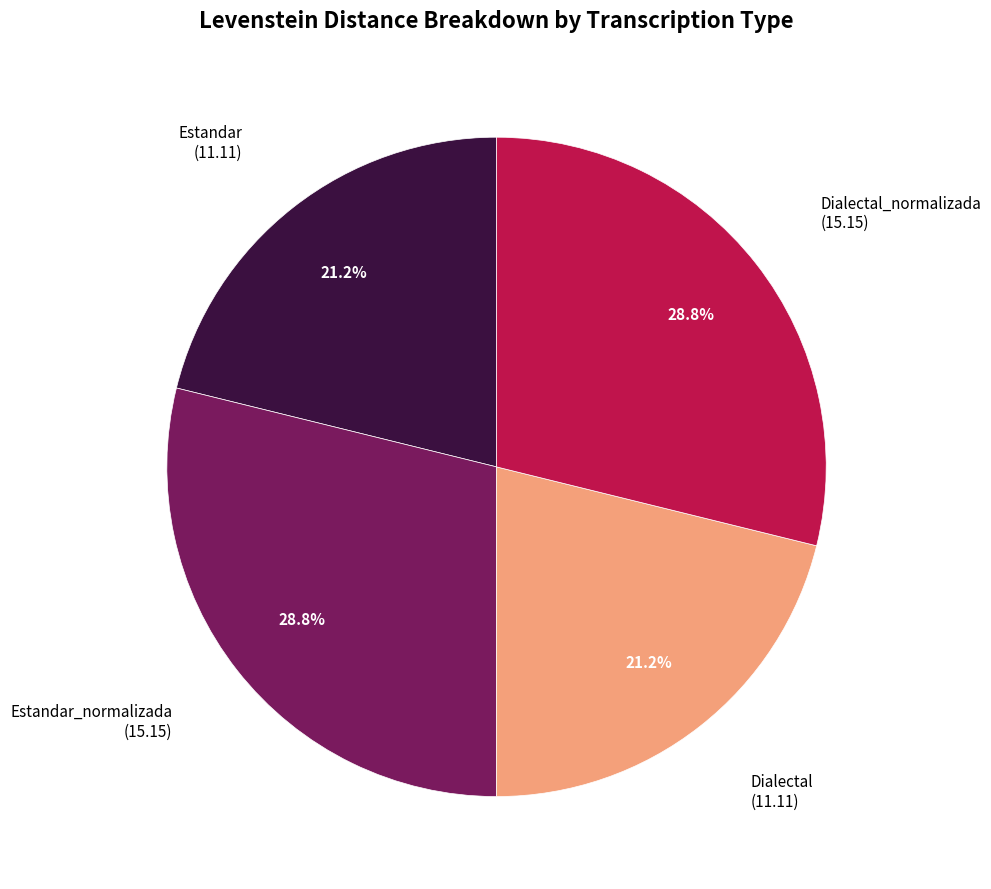

Does any single category account for the majority?

No